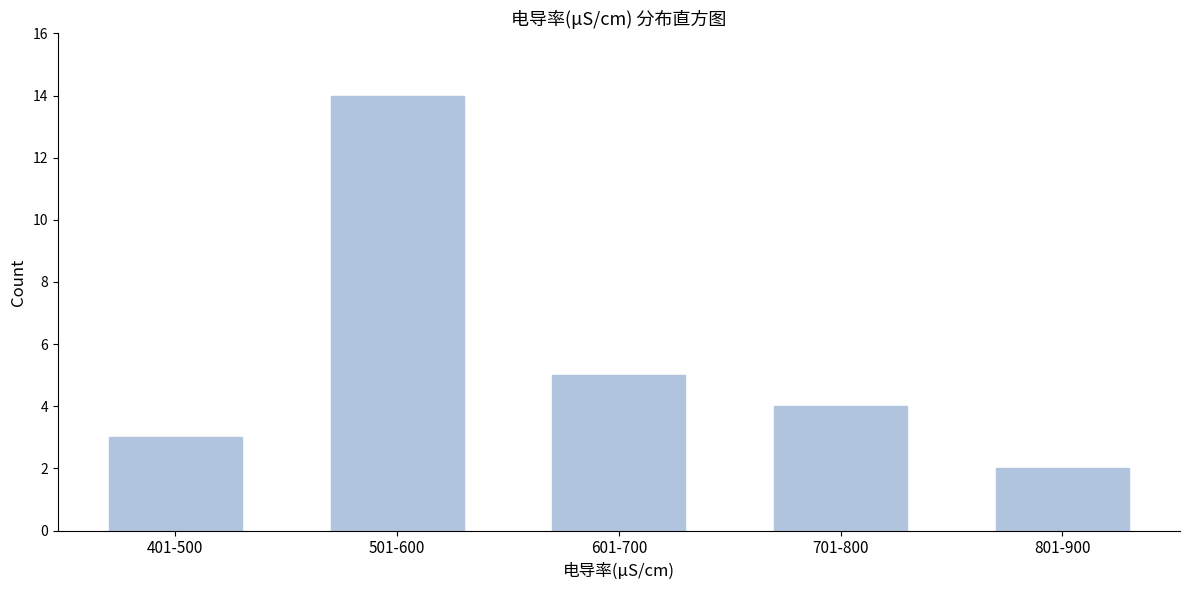

Reading right to left, what are all the values shown in this chart?

801-900=2	701-800=4	601-700=5	501-600=14	401-500=3